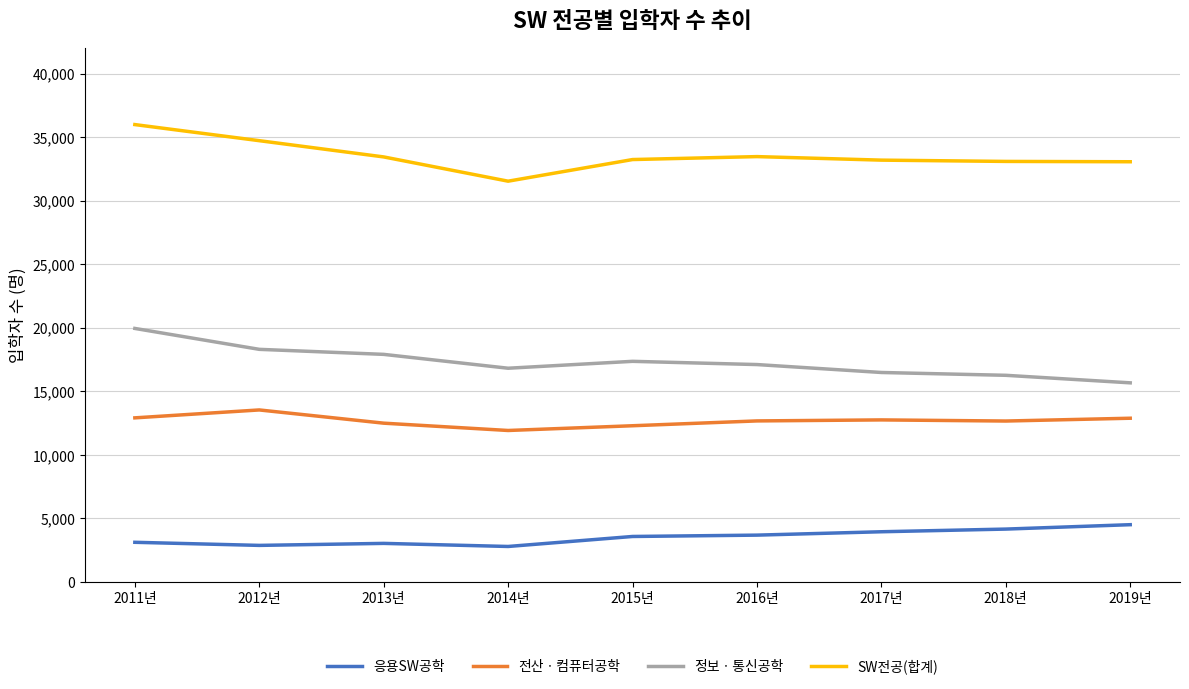

The value of SW전공(합계) at 2014년 is 44550. True or false?

False